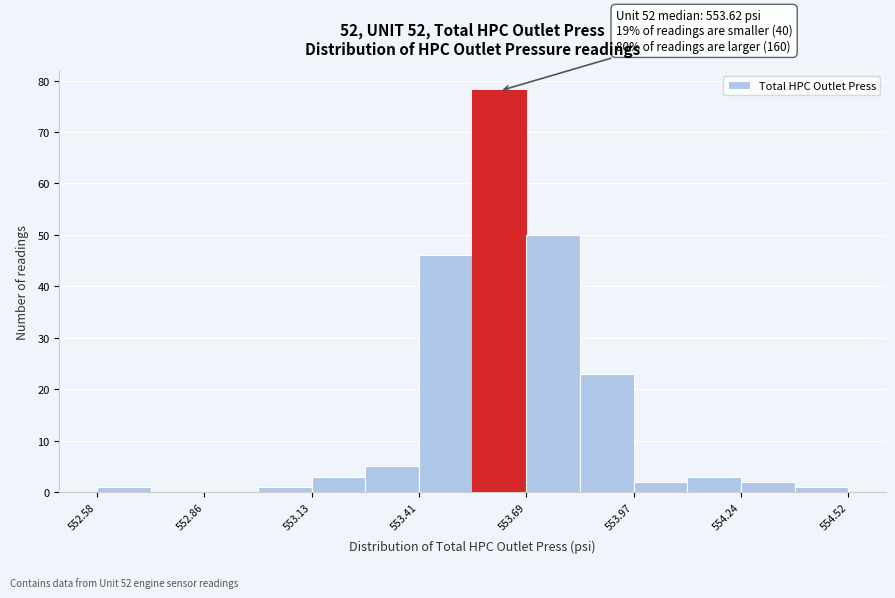

Around what value on the x-axis is the tallest bar? Give the approximate position of its centre, as read against the axis.

553.60